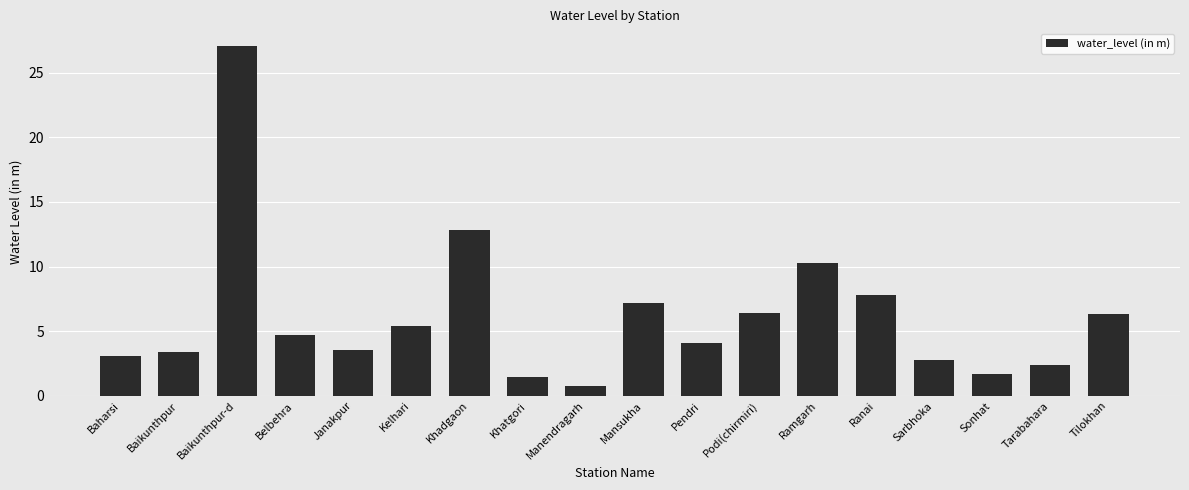

What is the sum of all values?

111.0